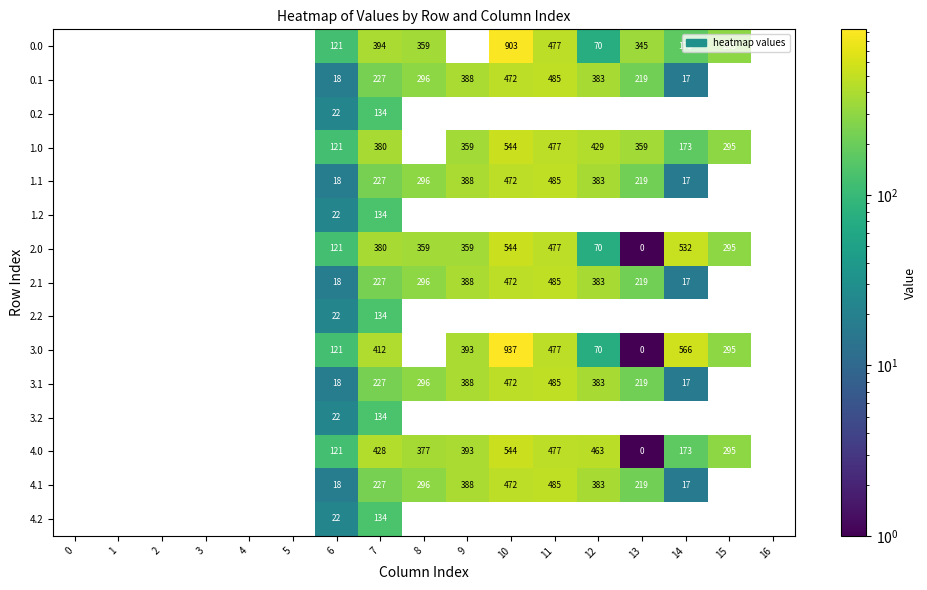

What is the maximum value shown in the chart?

937.3